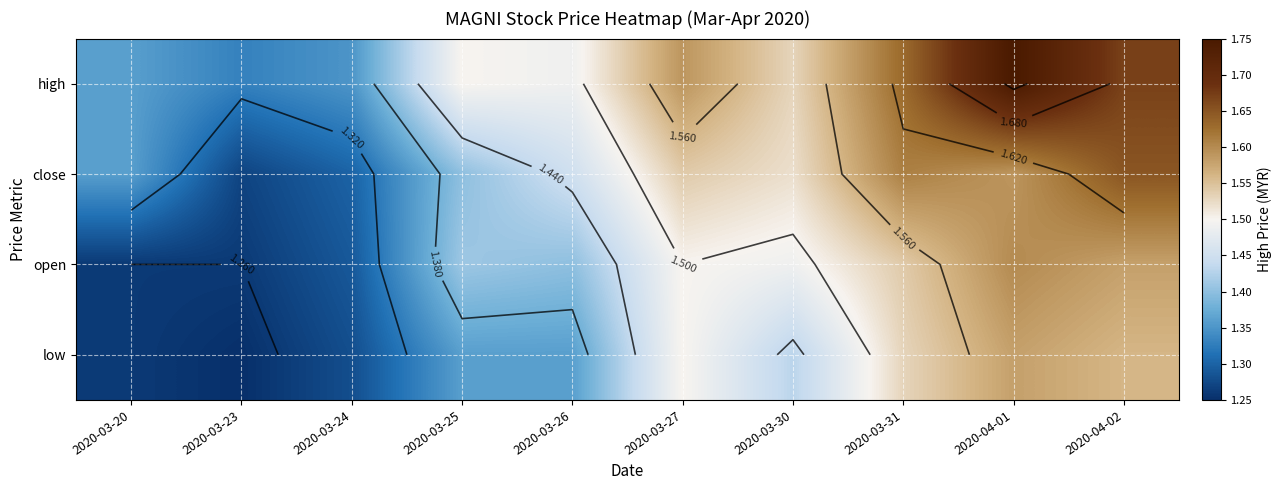

What is the approximate value of high at 2020-03-27?

1.6